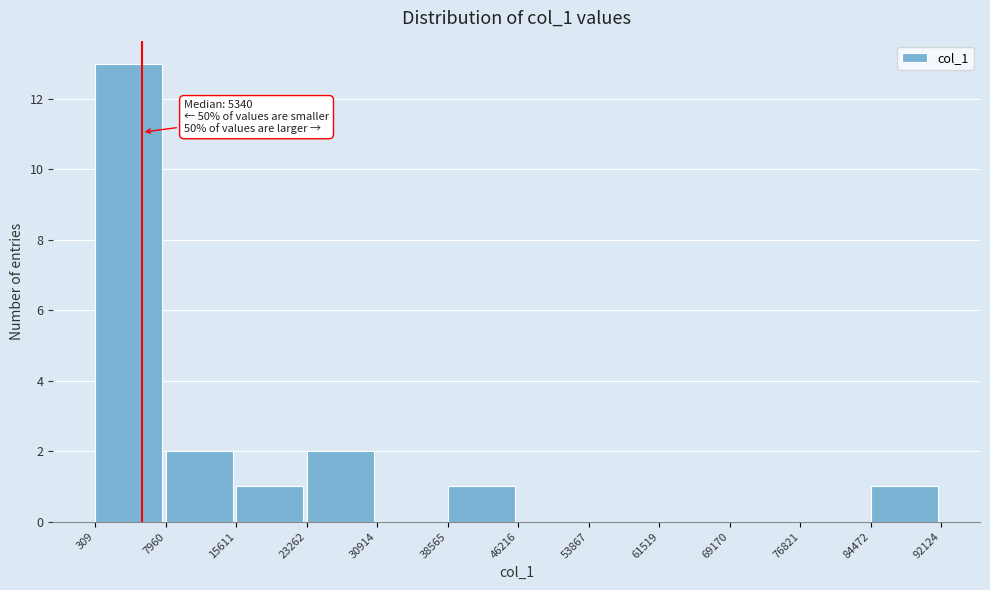

Over which range of the x-axis is the bar tallest?

309 to 7960